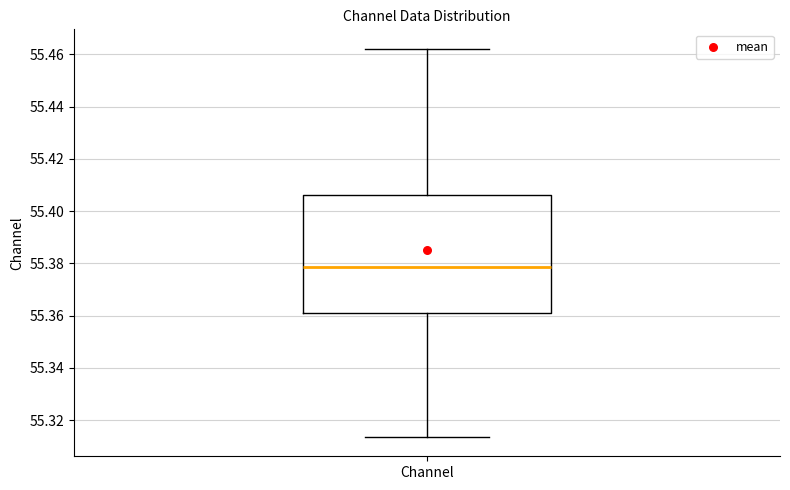

Read this box plot against the y-axis: the position of the median line, the range covered by the box, and the ends of both whiskers. The values are not printed on the chart, so give them approximately, as read against the axis.

median 55.378, box 55.362 to 55.406, whiskers 55.314 to 55.462